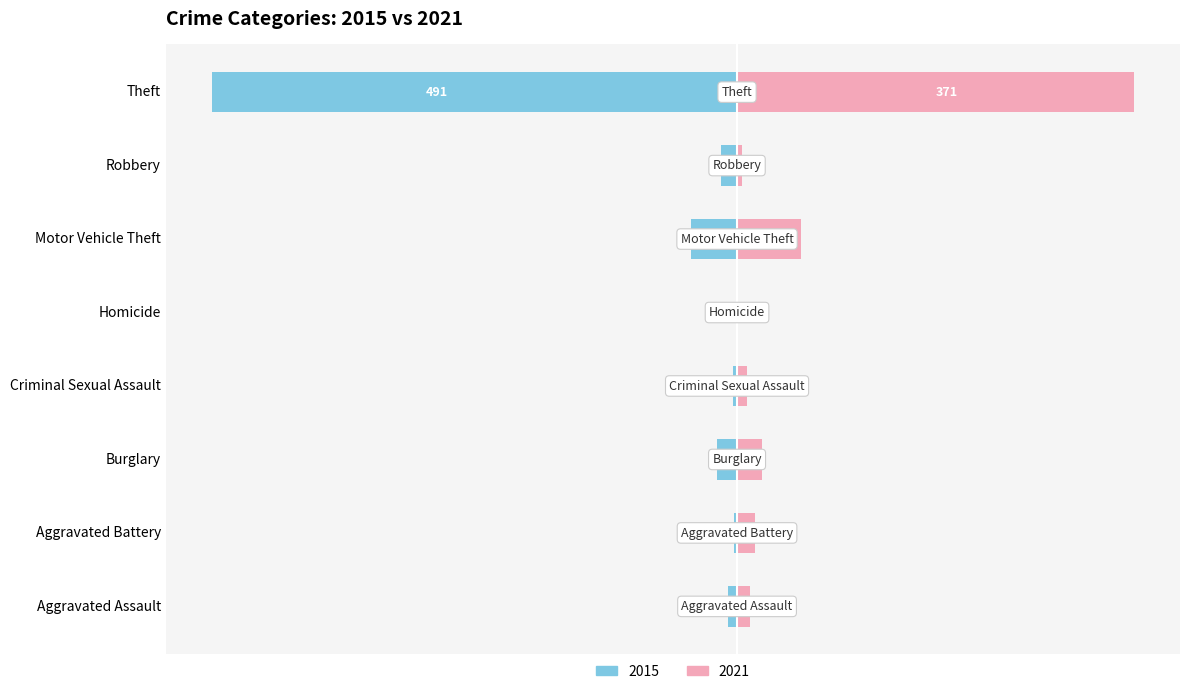

What position from the left is Aggravated Assault?

1